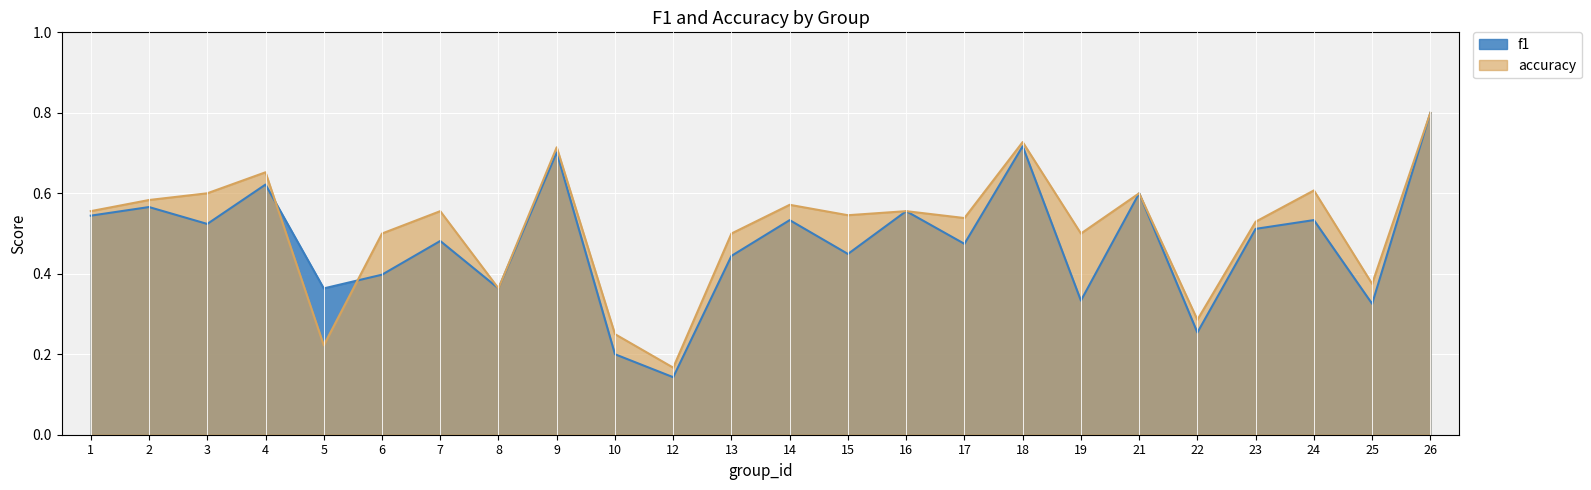

Is it true that f1 equals 0.1 at 6?

False